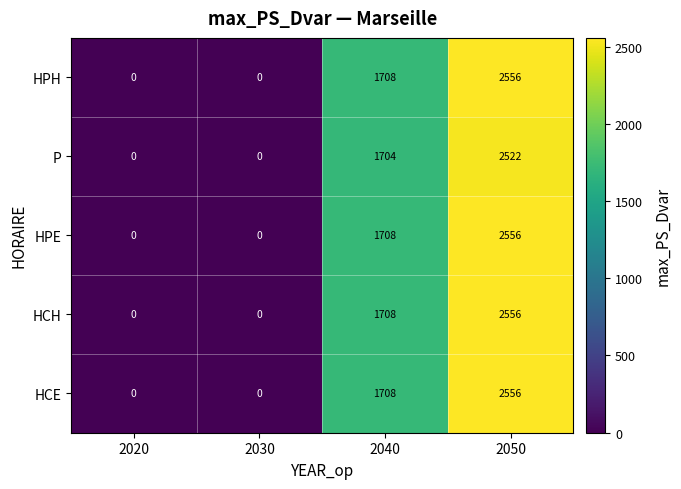

At which category does the chart reach its peak across all series?

2050